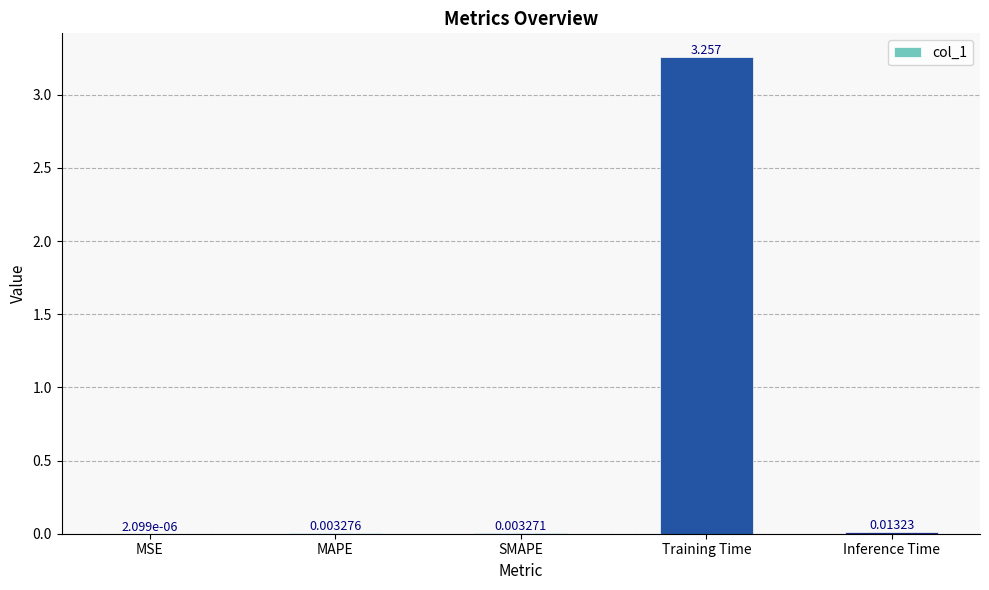

Which label corresponds to the largest value in the chart?

Training Time